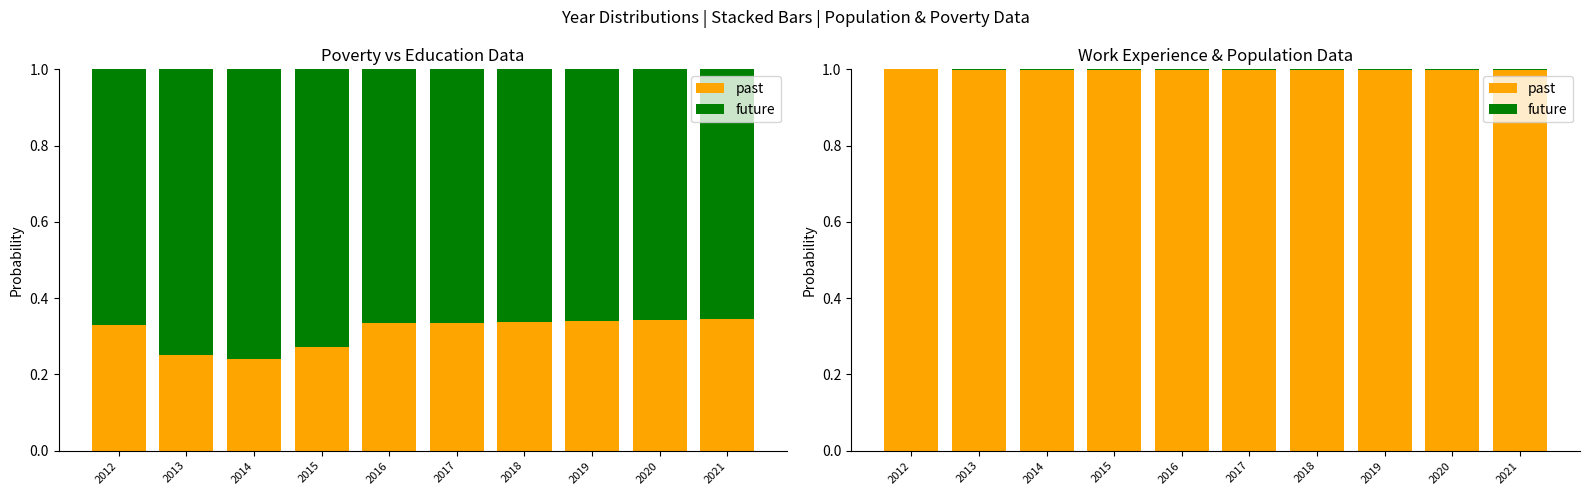

Count the future values in the range 0 to 1.

10